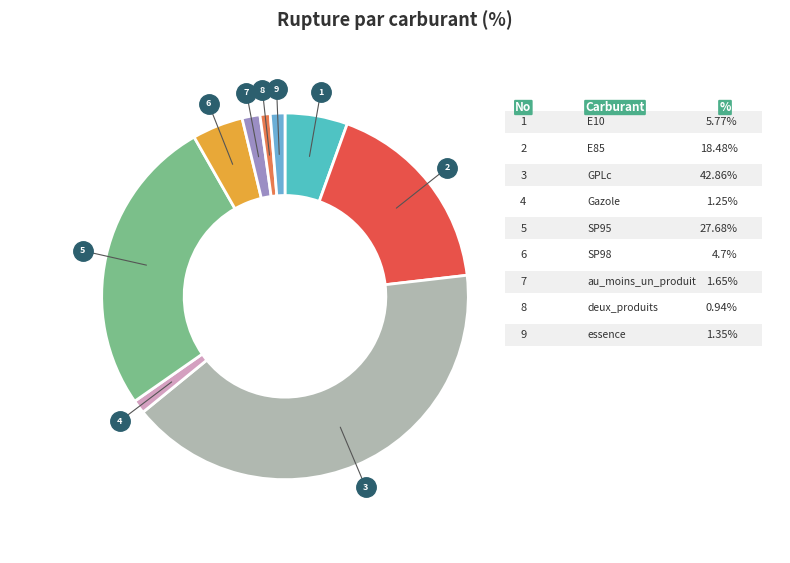

What is the smallest slice in the pie chart?

deux_produits